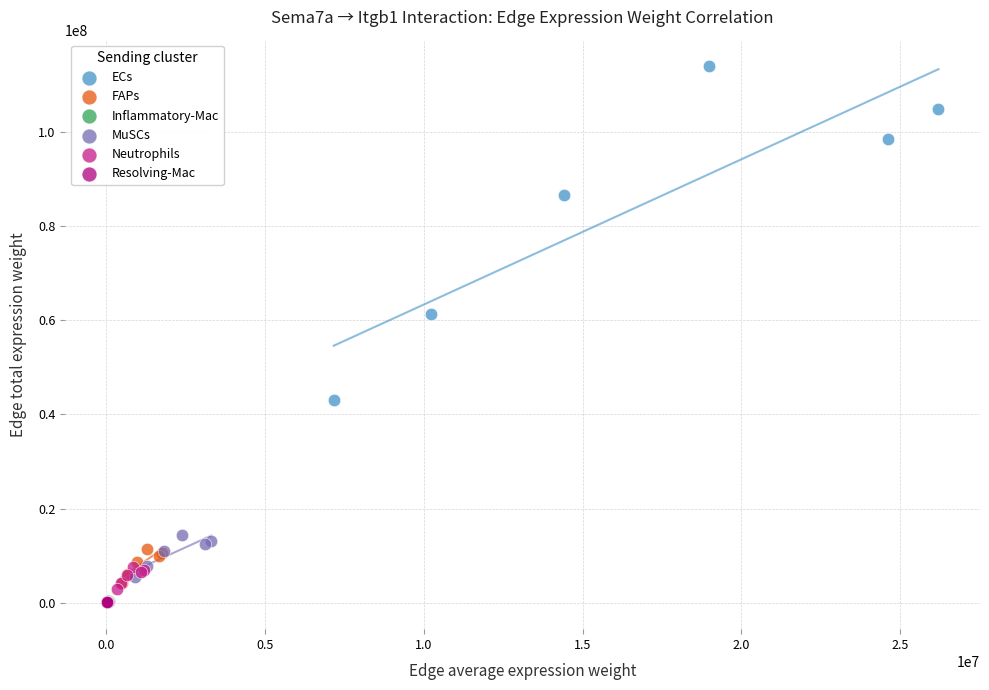

Which series has the largest Y range (max minus min)?

ECs